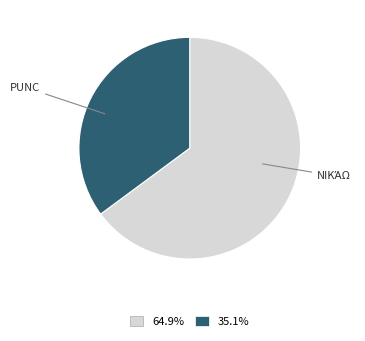

Does any single category account for the majority?

Yes